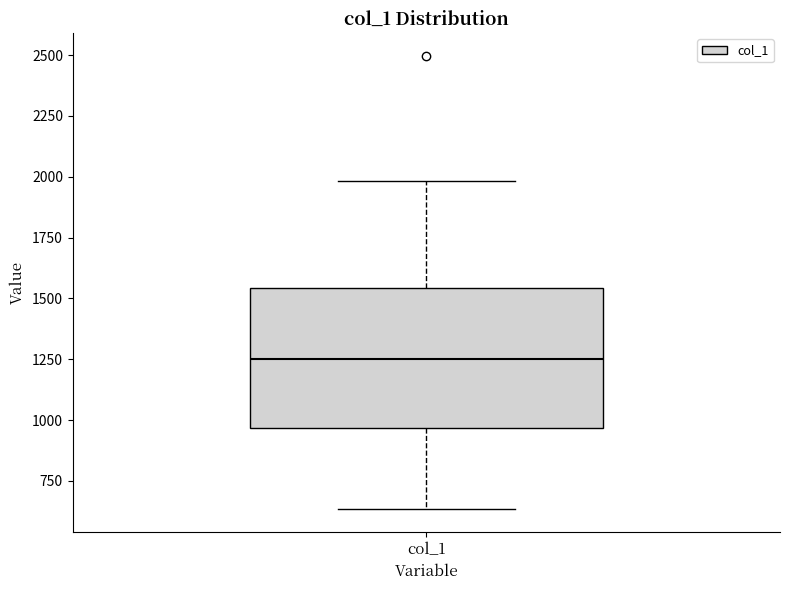

Where is the upper edge of the box for col_1 on the y-axis? The values are not printed on the chart, so give them approximately, as read against the axis.

1550